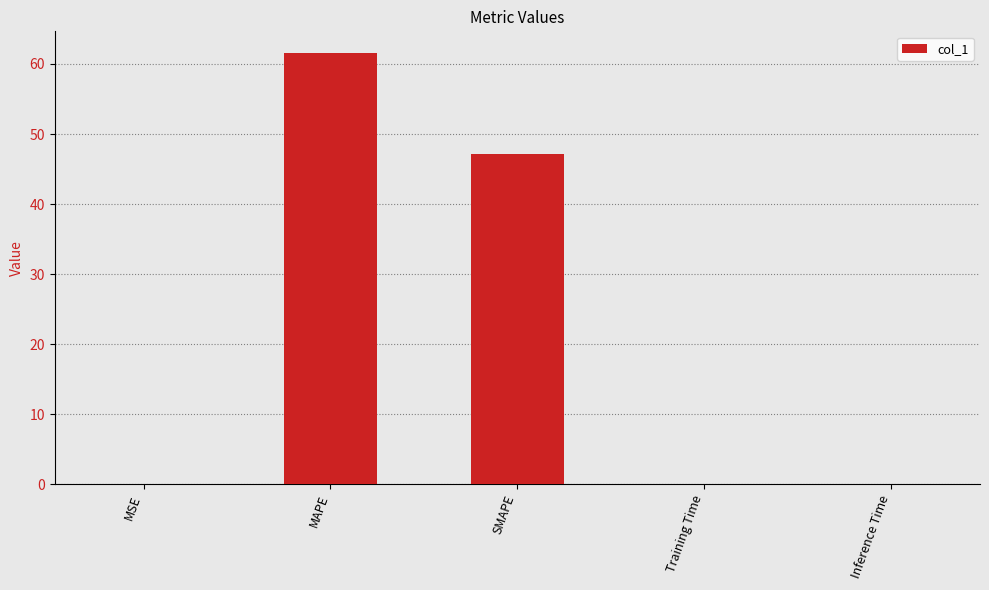

The chart shows a value of 70.7 at SMAPE. True or false?

False